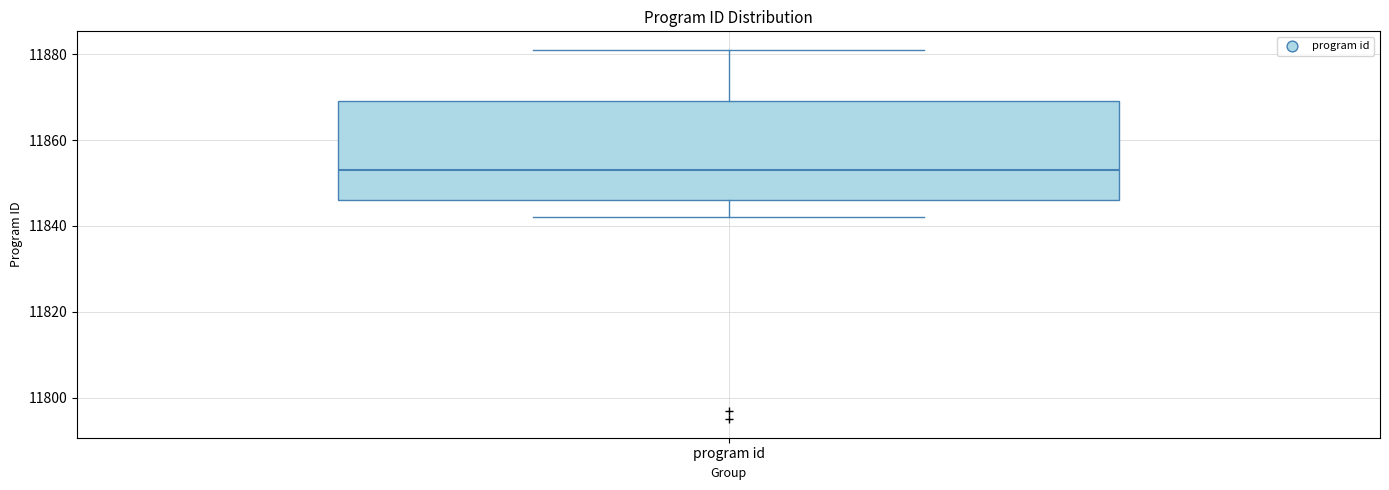

Transcribe this box plot: give where the median line is, the range the box spans, and where the two whiskers end, as read against the y-axis. The values are not printed on the chart, so give them approximately, as read against the axis.

median 11854, box 11846 to 11870, whiskers 11842 to 11882